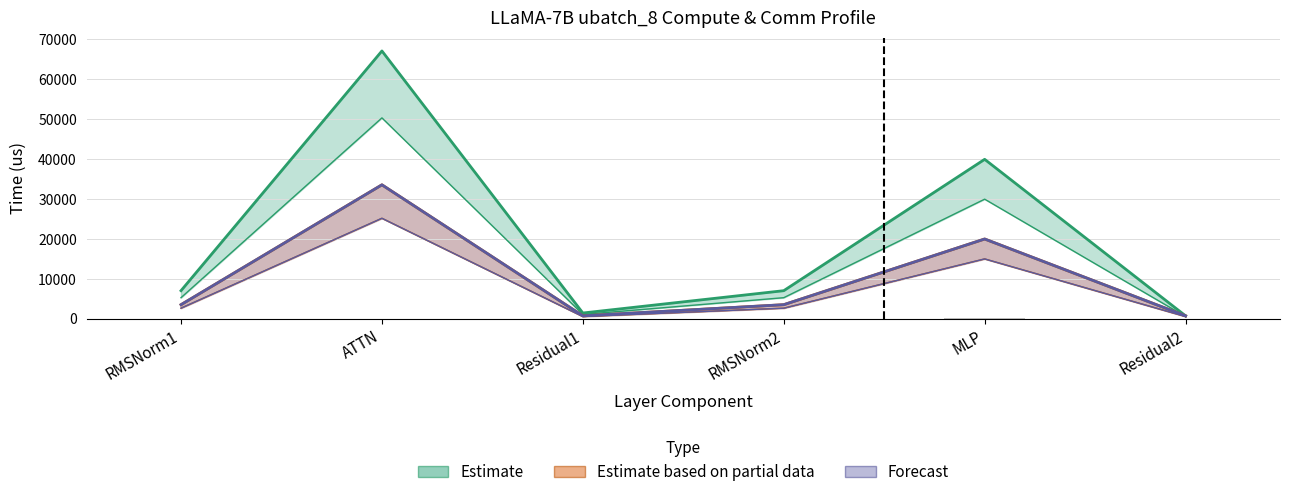

How many data points are above 0?

2